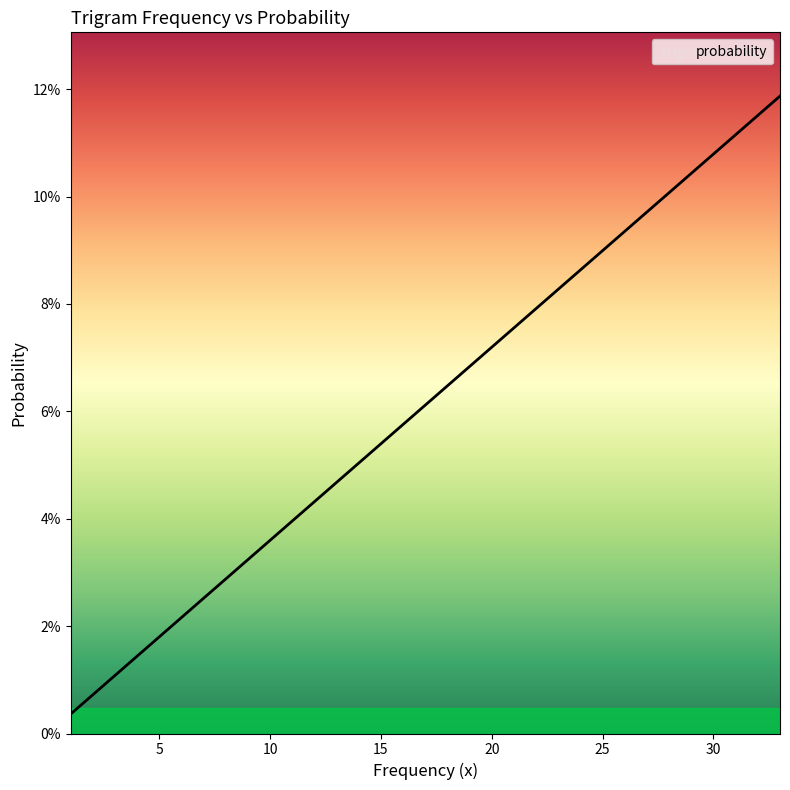

What is the label of the 9th point from the left?

5